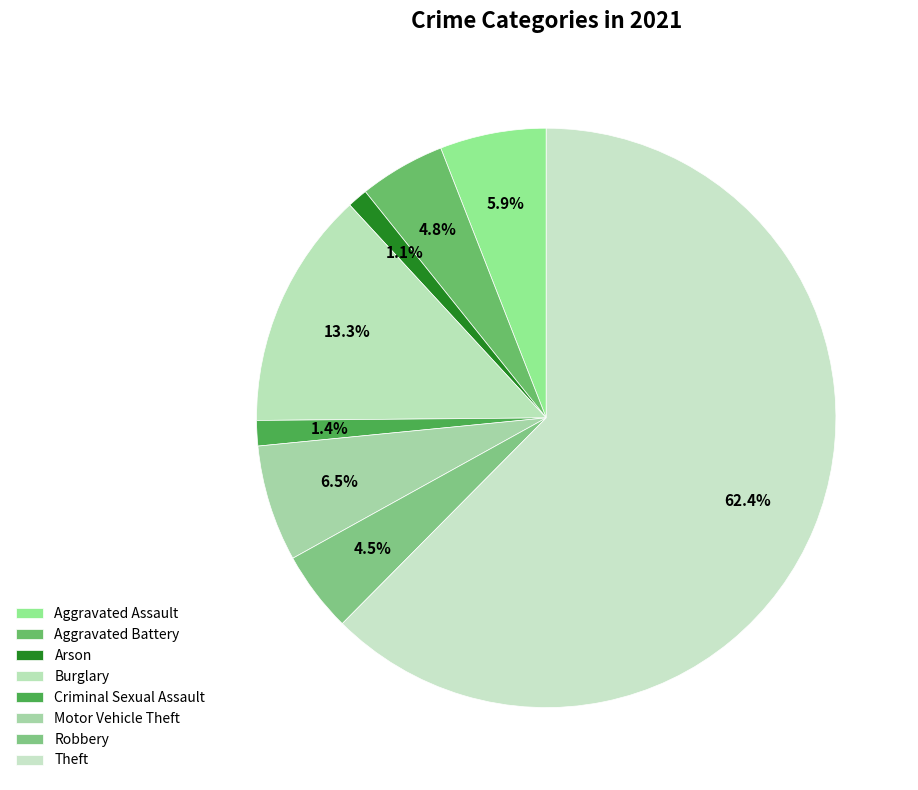

To the nearest percent, what is the average slice percentage?

12%